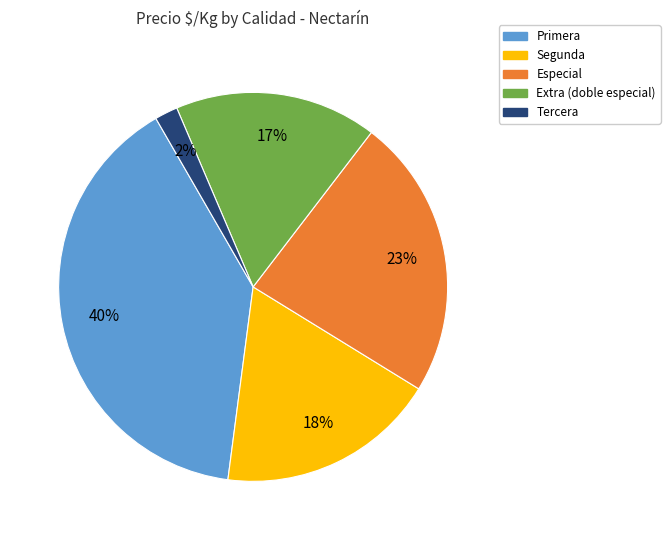

Is it true that Segunda is 1% of the pie?

False